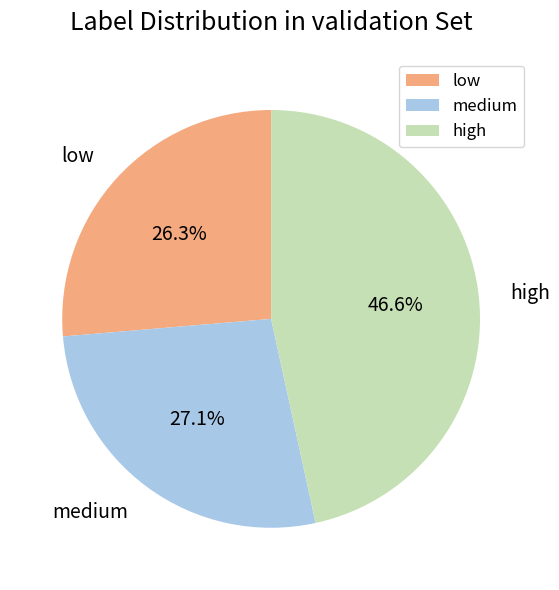

True or false: medium accounts for 13% of the total.

False